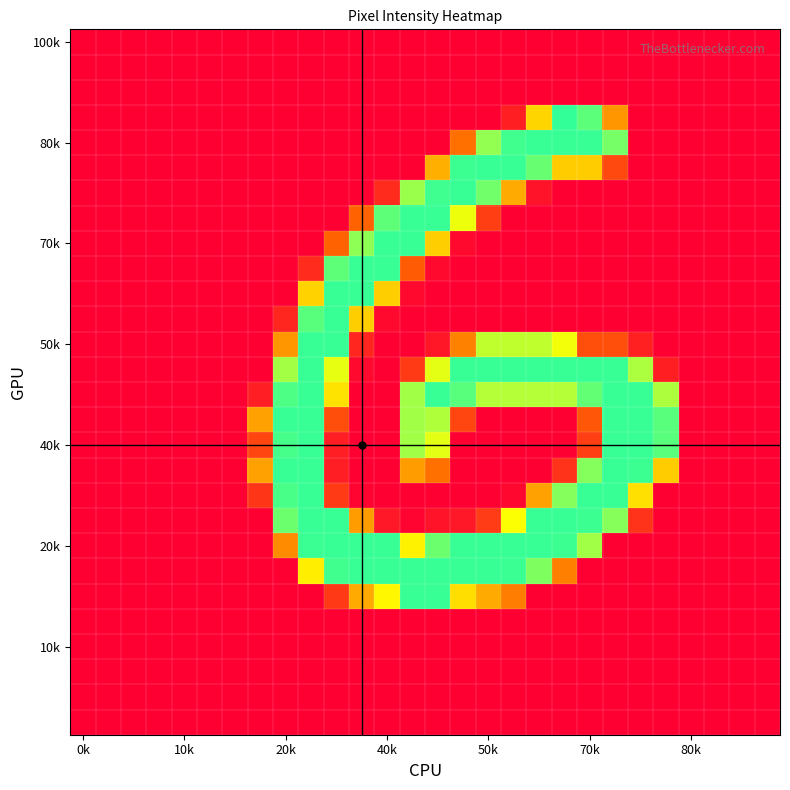

Which category has the highest value across all series?

19